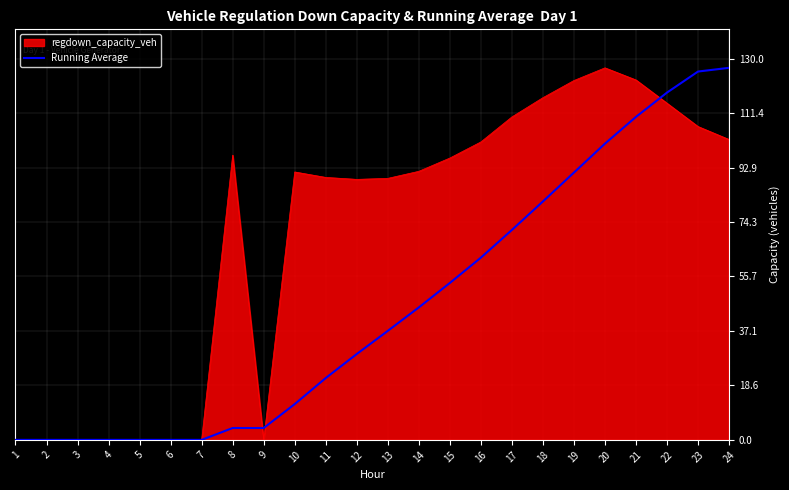

How many distinct data groups are displayed?

2